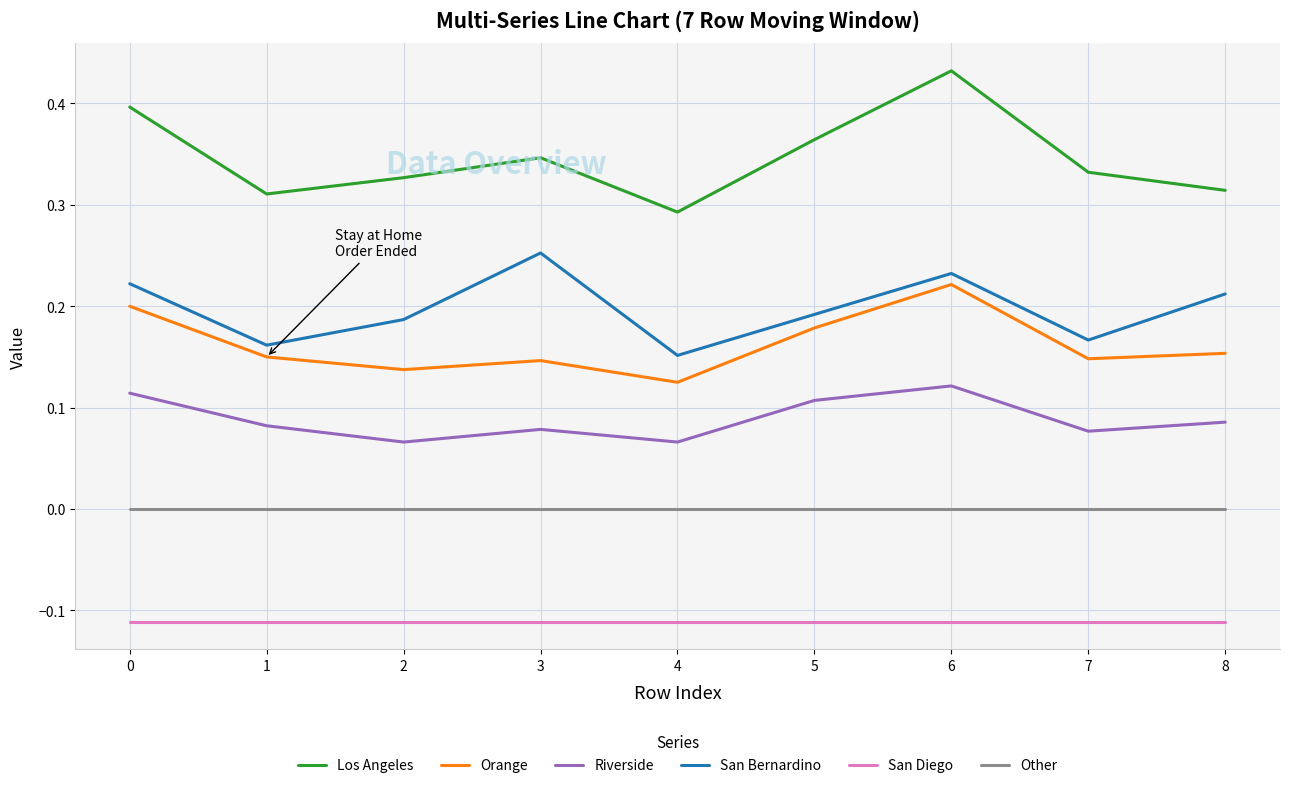

How many lines are shown in the chart?

6